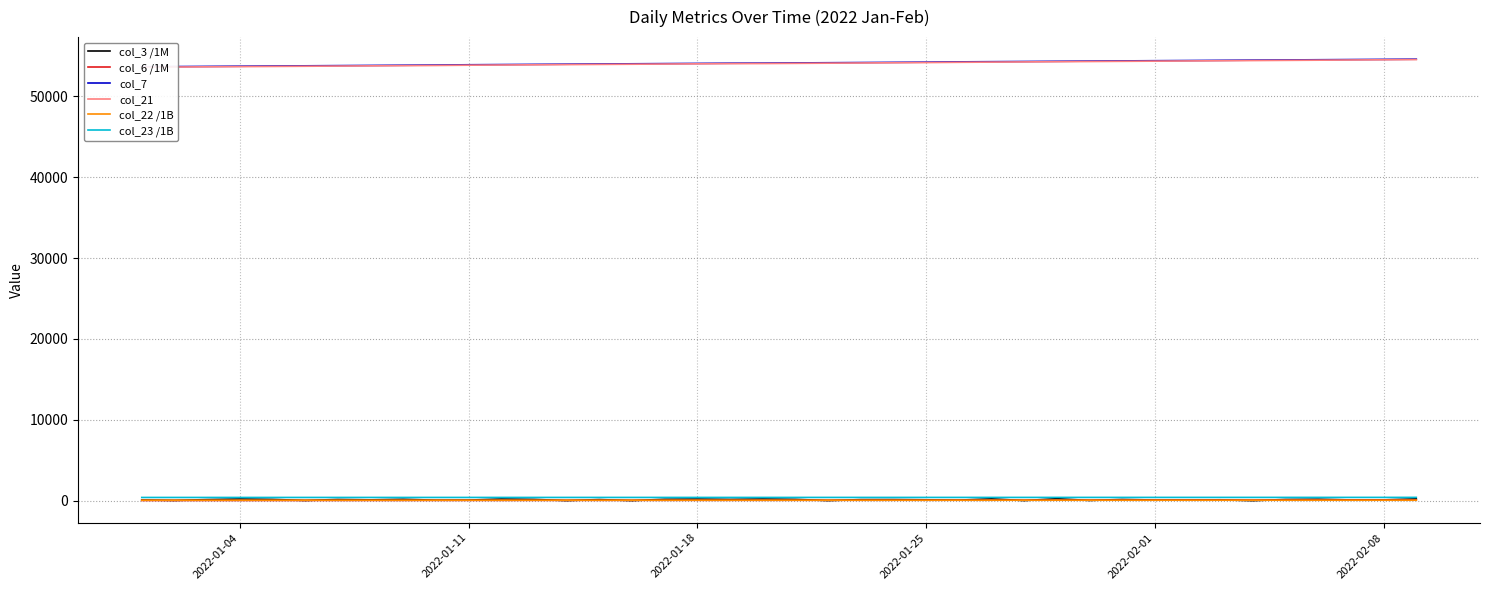

What are all the series names shown in the legend?

col_3 /1M, col_6 /1M, col_7, col_21, col_22 /1B, col_23 /1B